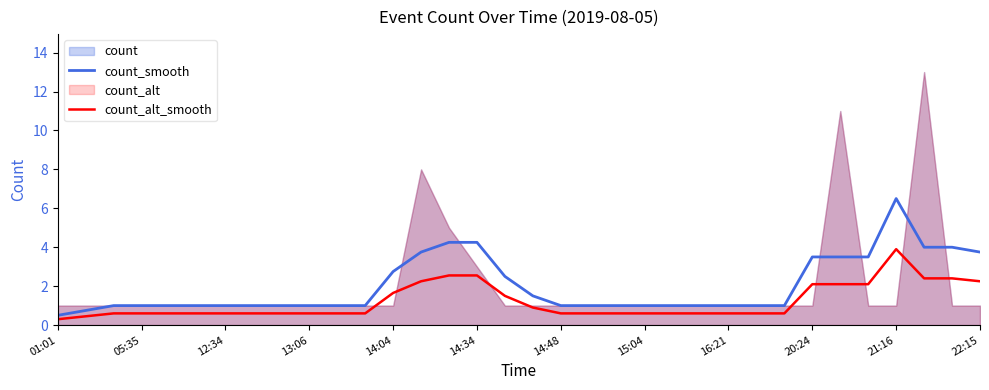

True or false: count_smooth and count_alt_smooth cross at least once.

False